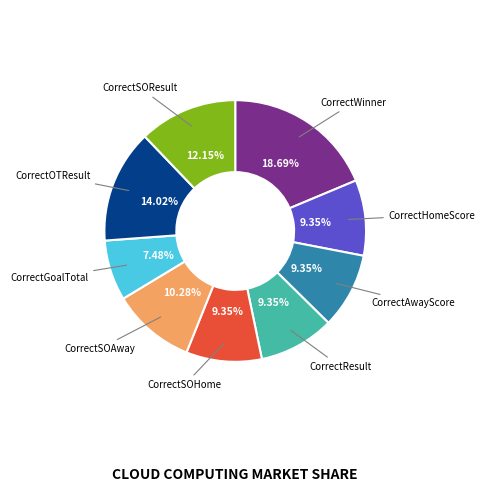

To the nearest percent, what is the average slice percentage?

11%